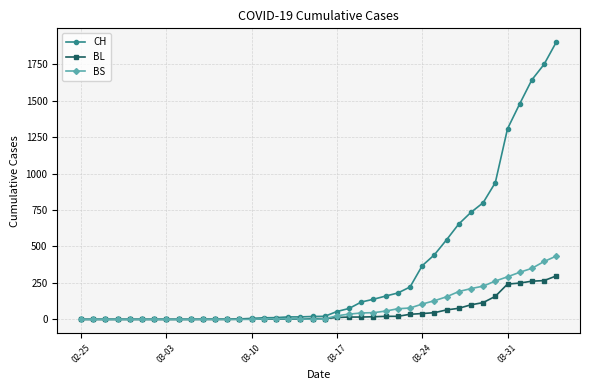

What are all the series names shown in the legend?

CH, BL, BS